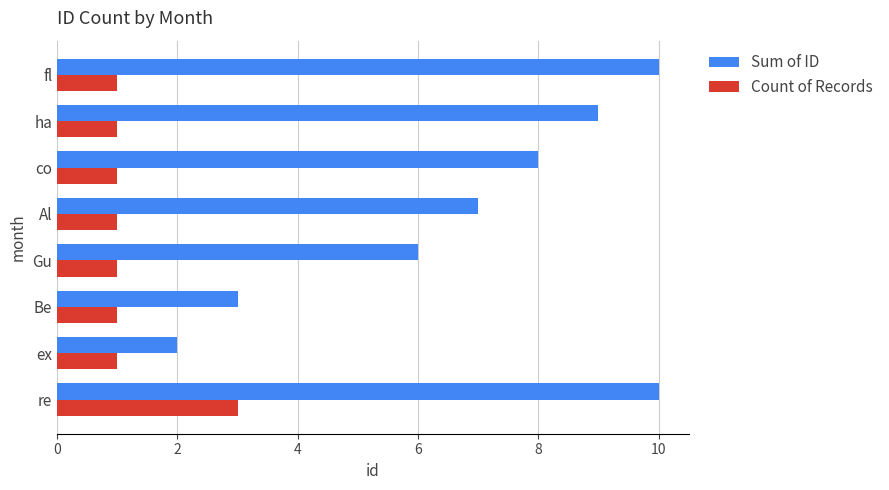

What is the total value across all series at co?

9